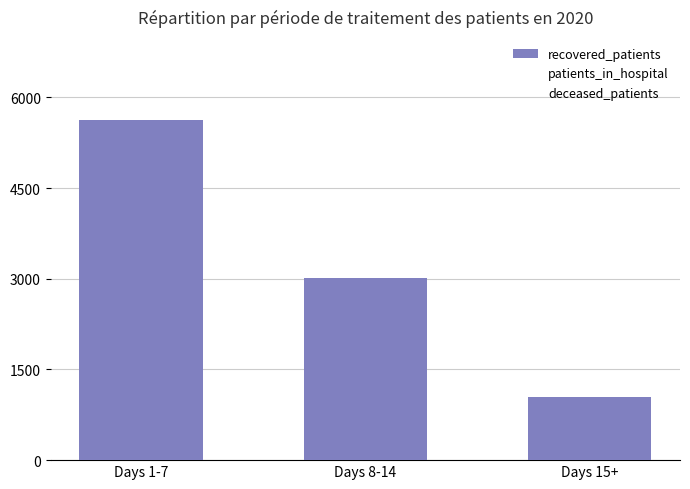

What position from the left is Days 1-7?

1